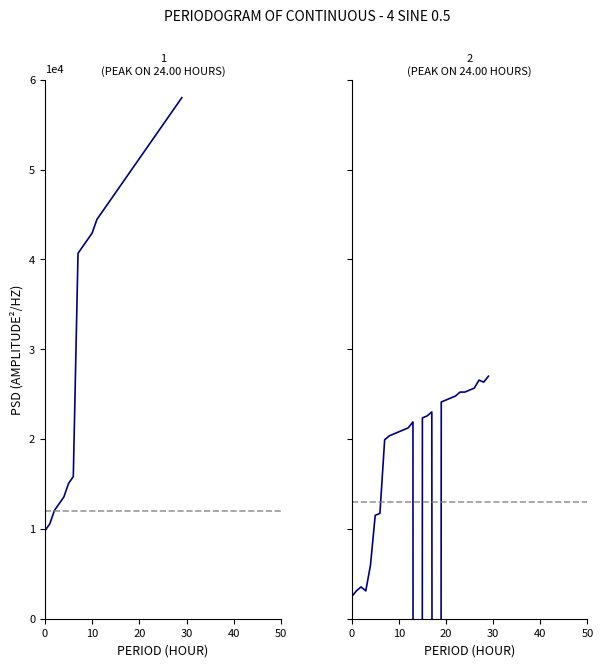

What is the smallest value displayed?

-1244434.4